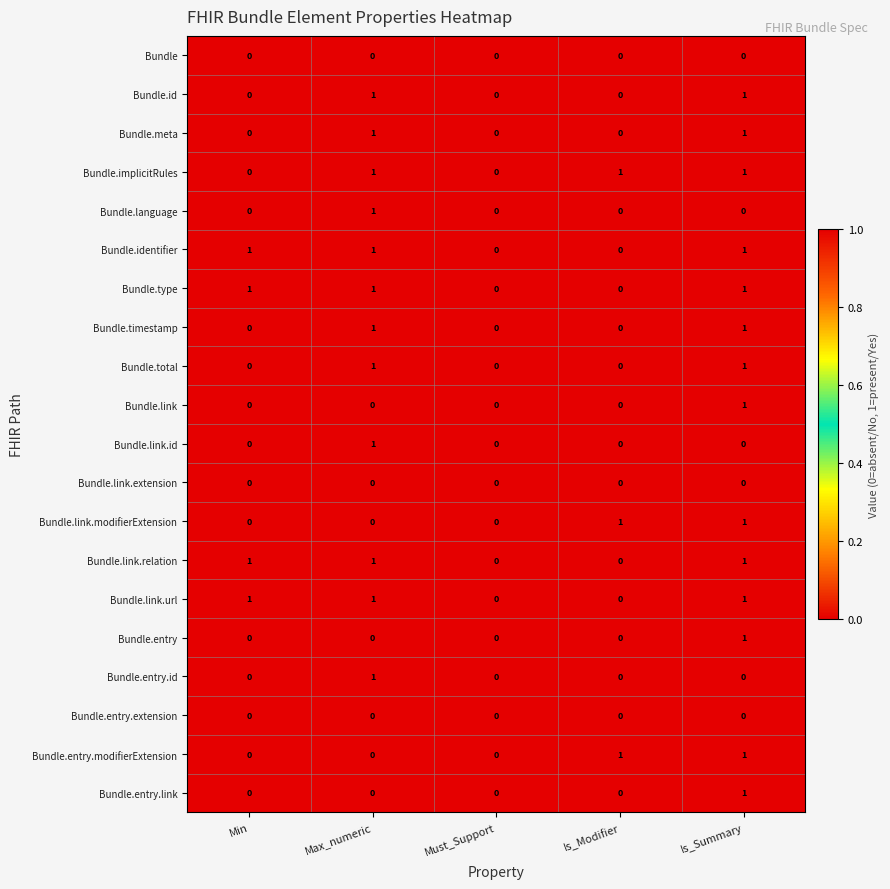

At which category is the sum across all series the highest?

Is_Summary